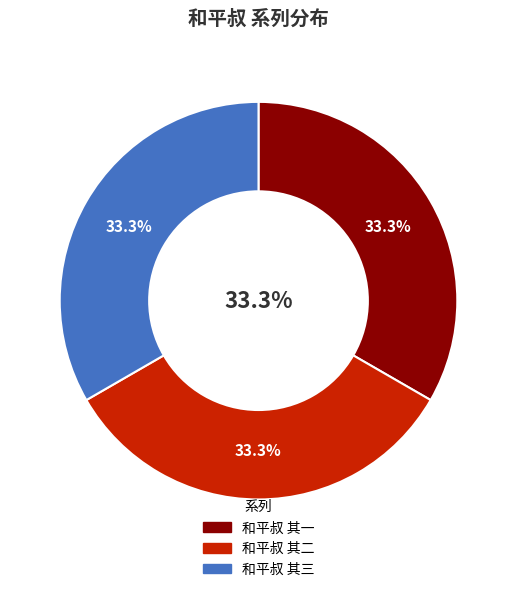

What is the total percentage of 和平叔 其一 and 和平叔 其二?

66.7%